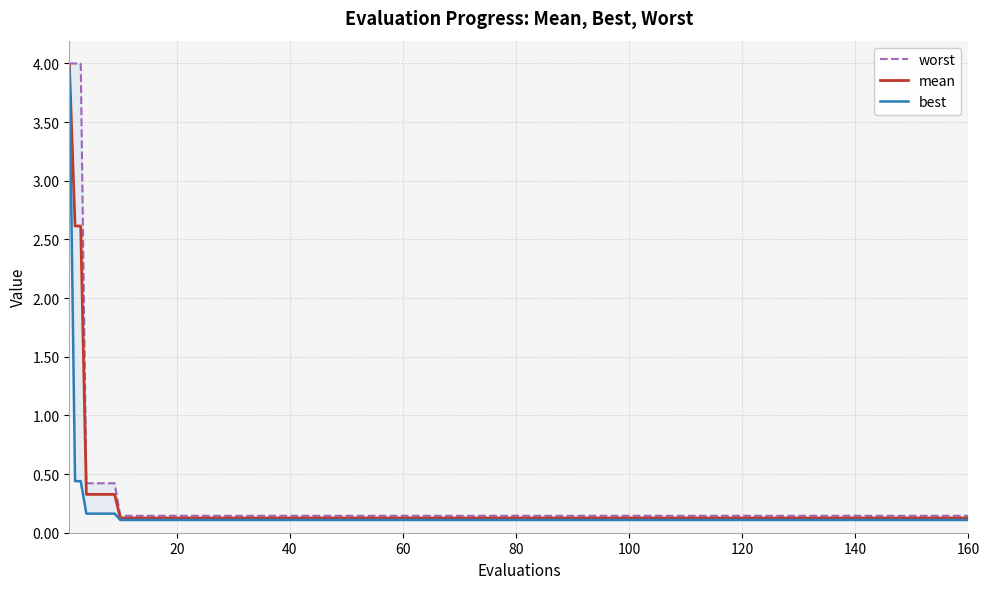

What is the highest value of the mean series?

4.0